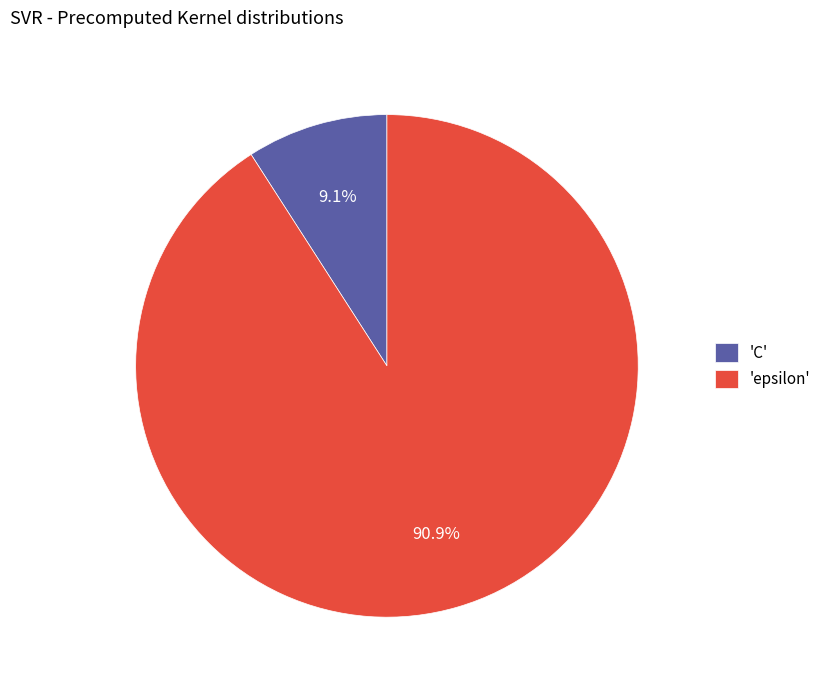

What is the ratio of the value at 'epsilon' to the value at 'C'?

10.0